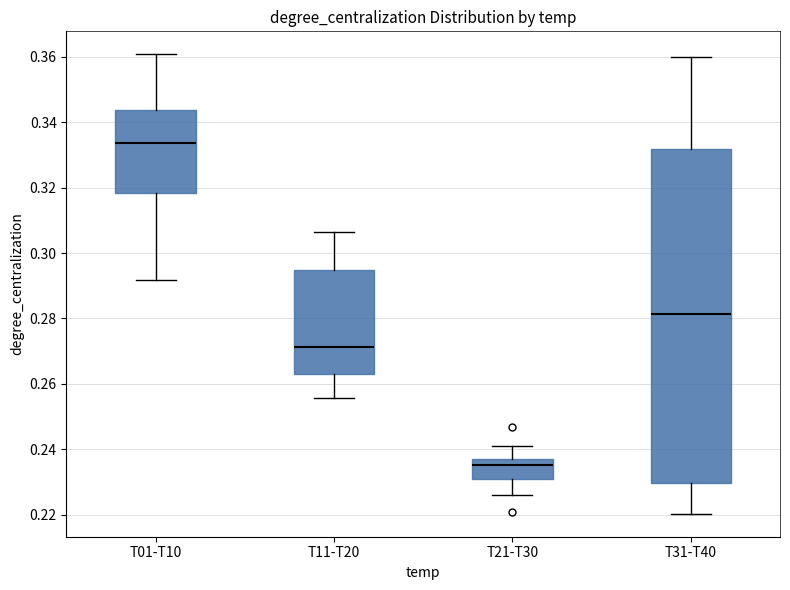

Which box has the highest median line?

T01-T10